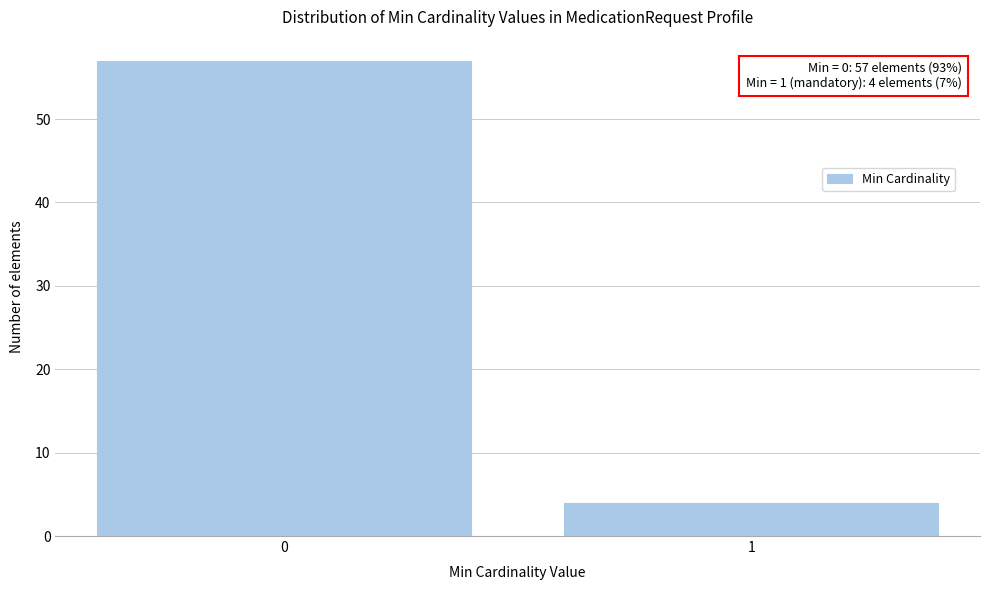

Reading left to right, list all the values displayed in this chart.

57	4